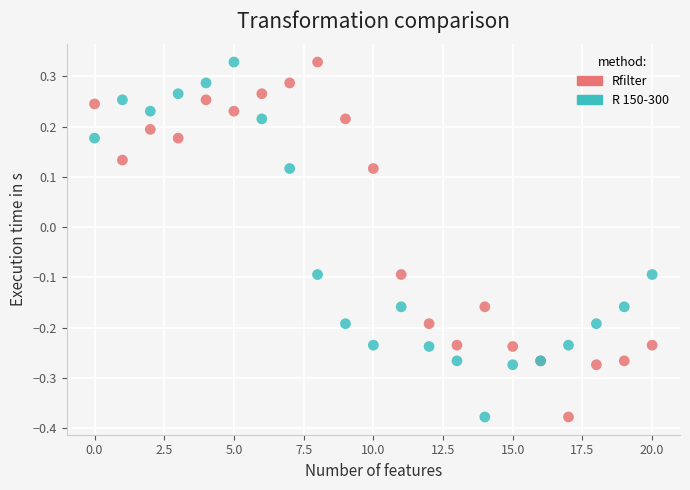

What are all the series names shown in the legend?

Rfilter, R 150-300